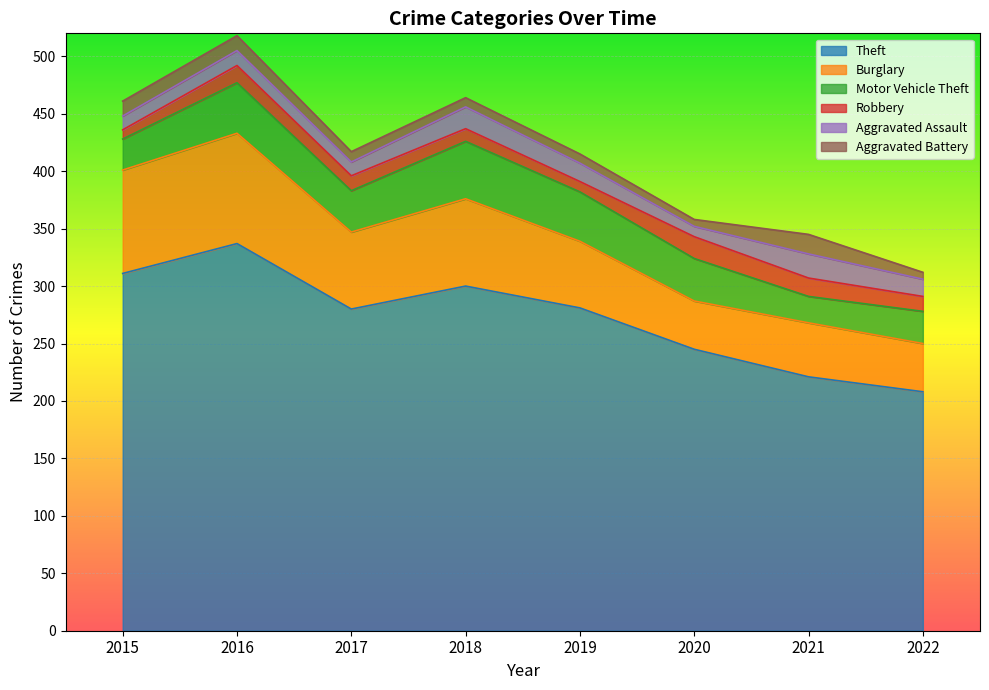

Which category has the highest value across all series?

2016